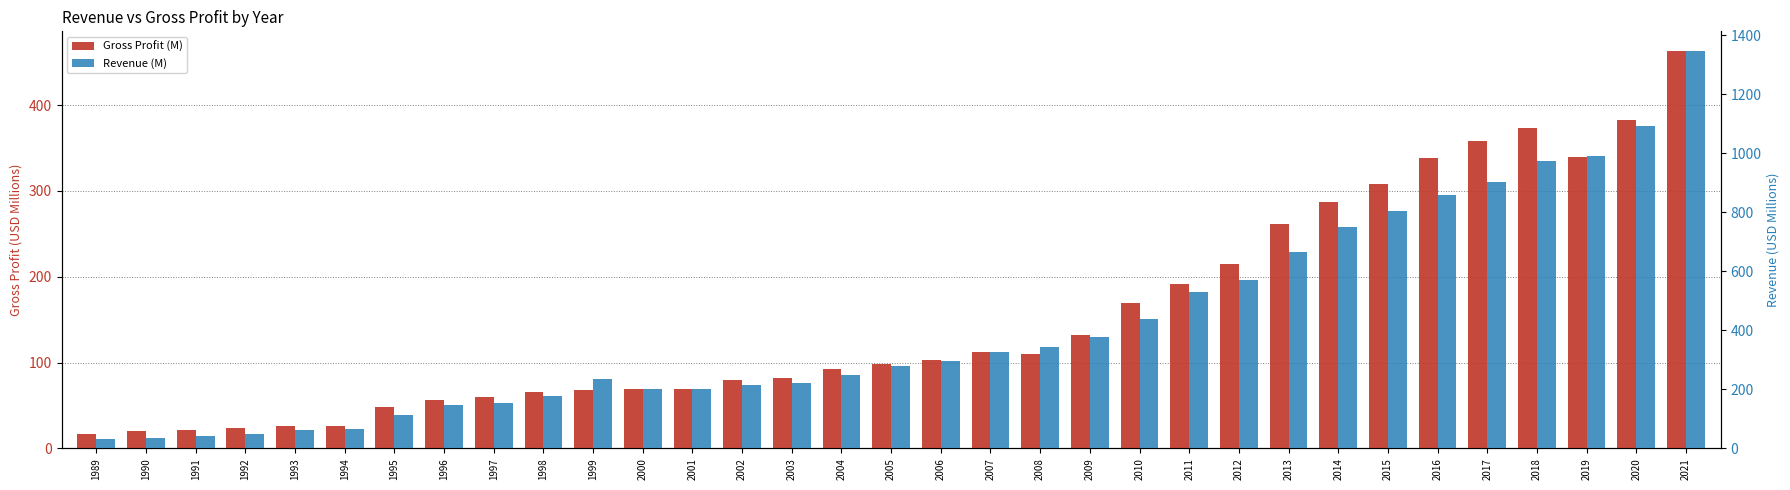

What is the approximate value of Revenue (M) at 2006?

295.8